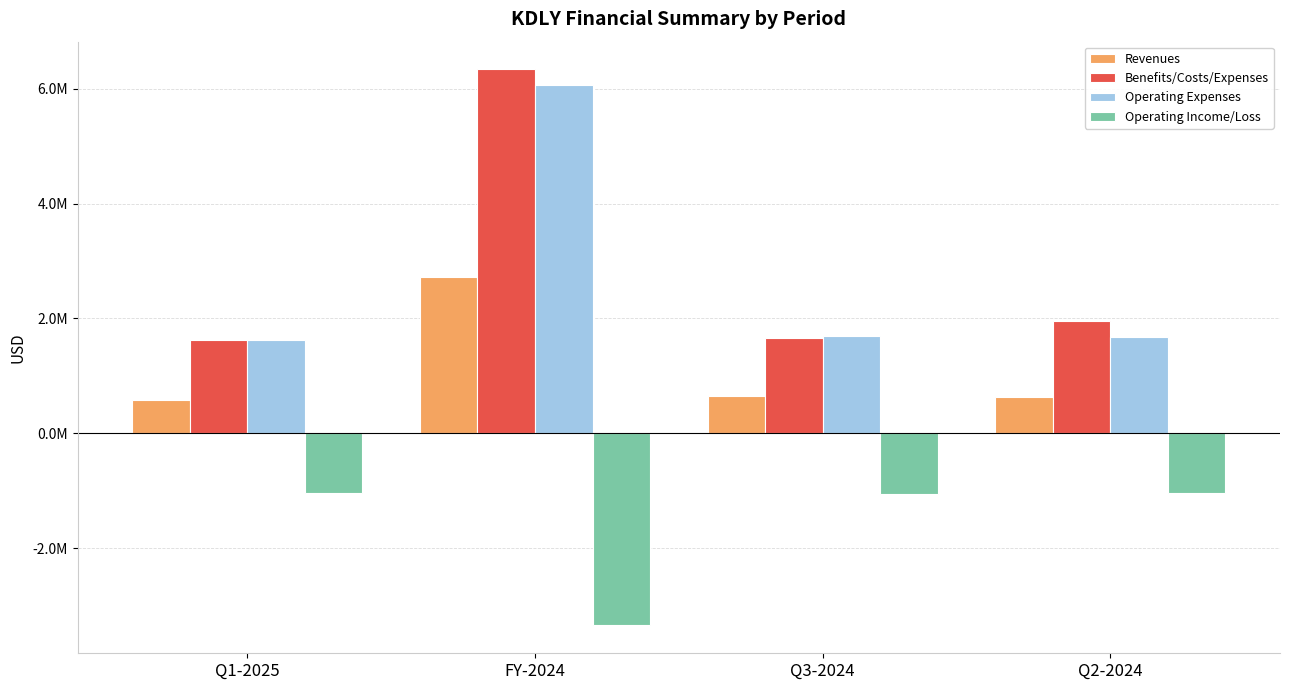

Is it true that Benefits/Costs/Expenses equals 10003994 at FY-2024?

False